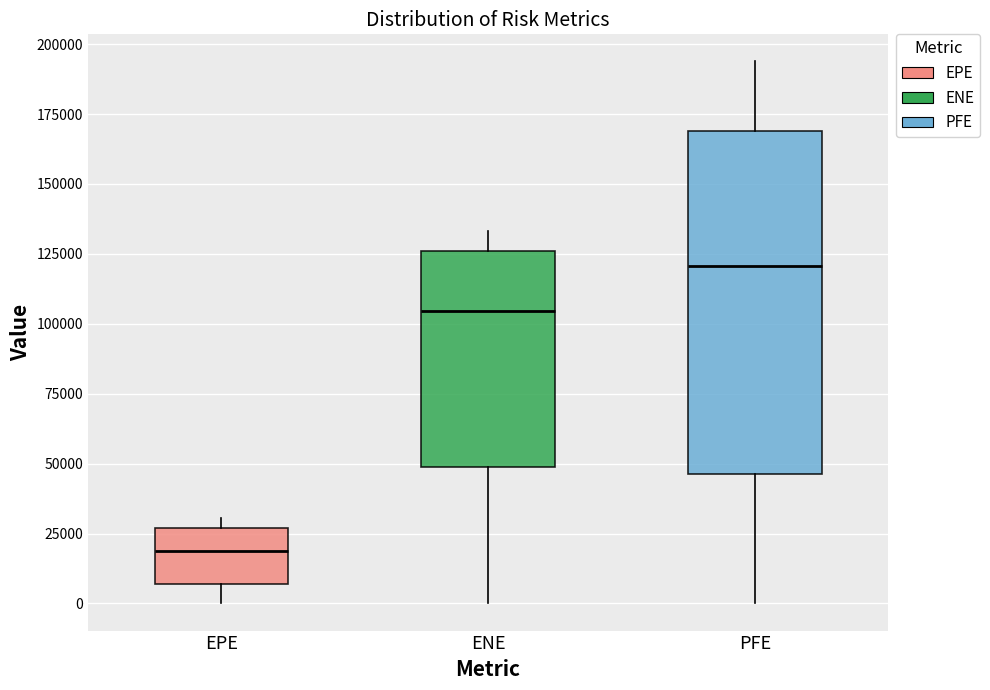

Reading left to right, read every box against the y-axis: the position of its median line, the range the box covers, and the ends of its whiskers. The values are not printed on the chart, so give them approximately, as read against the axis.

EPE: median 20000, box 5000 to 25000, whiskers 0 to 30000
ENE: median 105000, box 50000 to 125000, whiskers 0 to 135000
PFE: median 120000, box 45000 to 170000, whiskers 0 to 195000